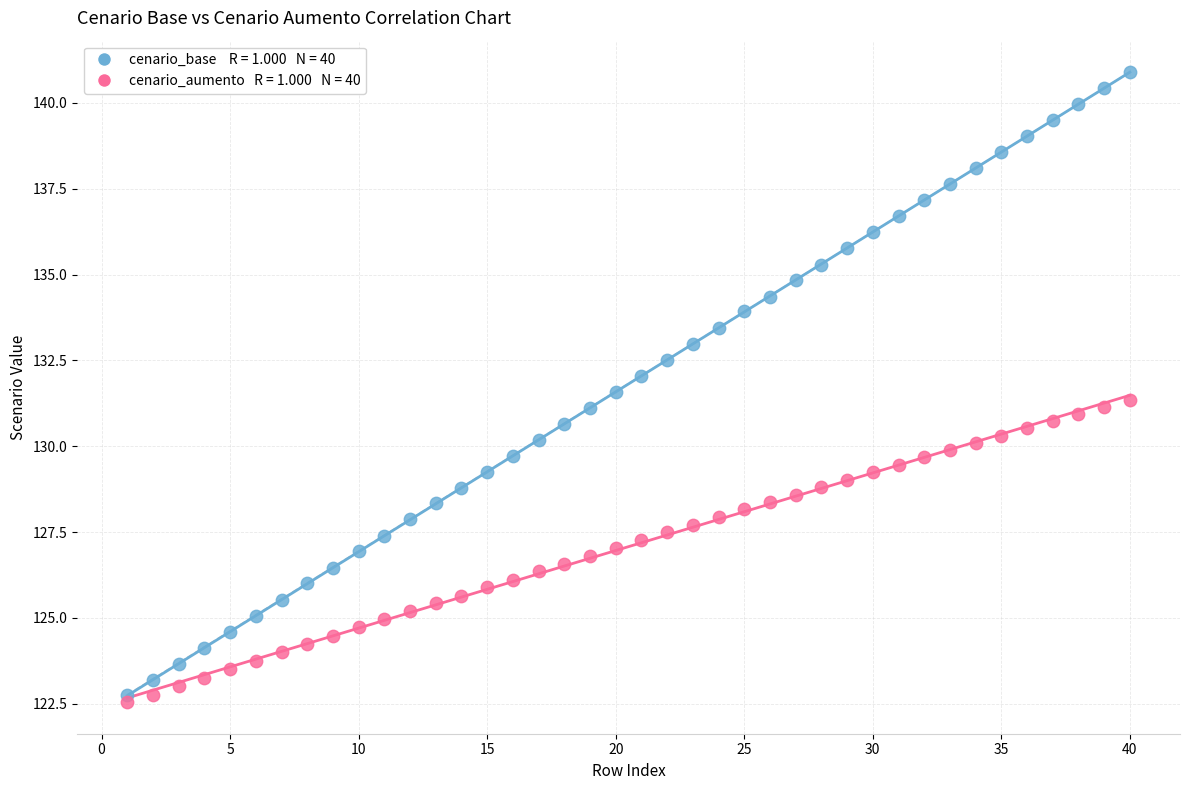

Across all data points, what is the range of Y values (max minus min)?

18.3